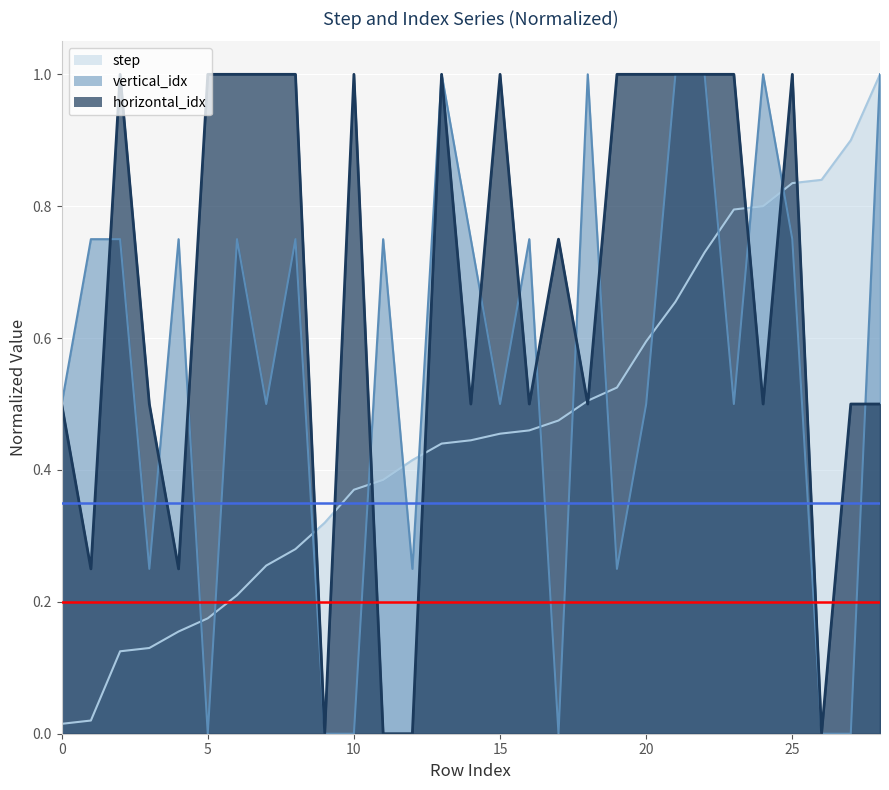

Is the value of step at 24 greater than the value of horizontal_idx at 5?

No